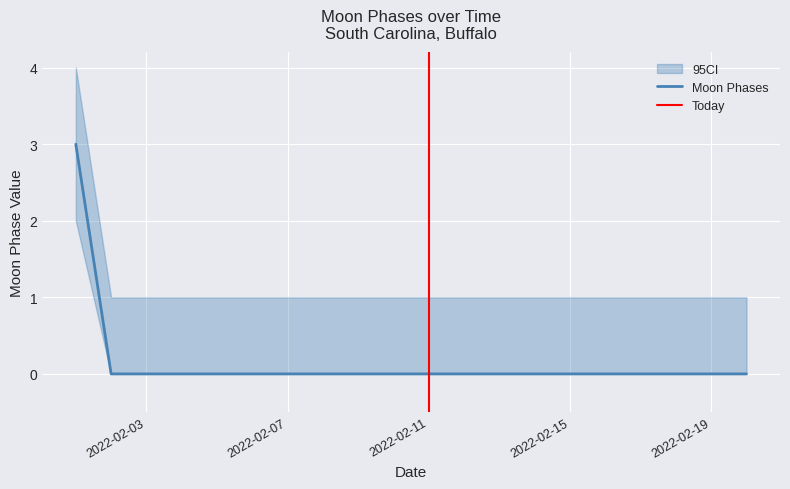

Is it true that the value at 2022-02-03 is -2?

False